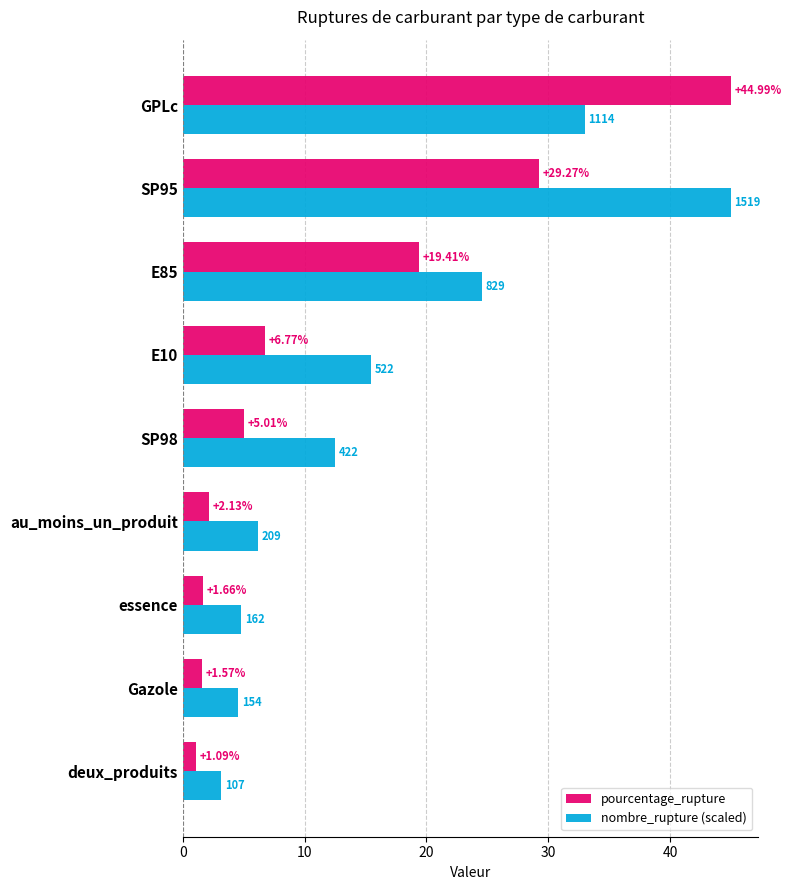

Which series has the widest spread of values?

pourcentage_rupture